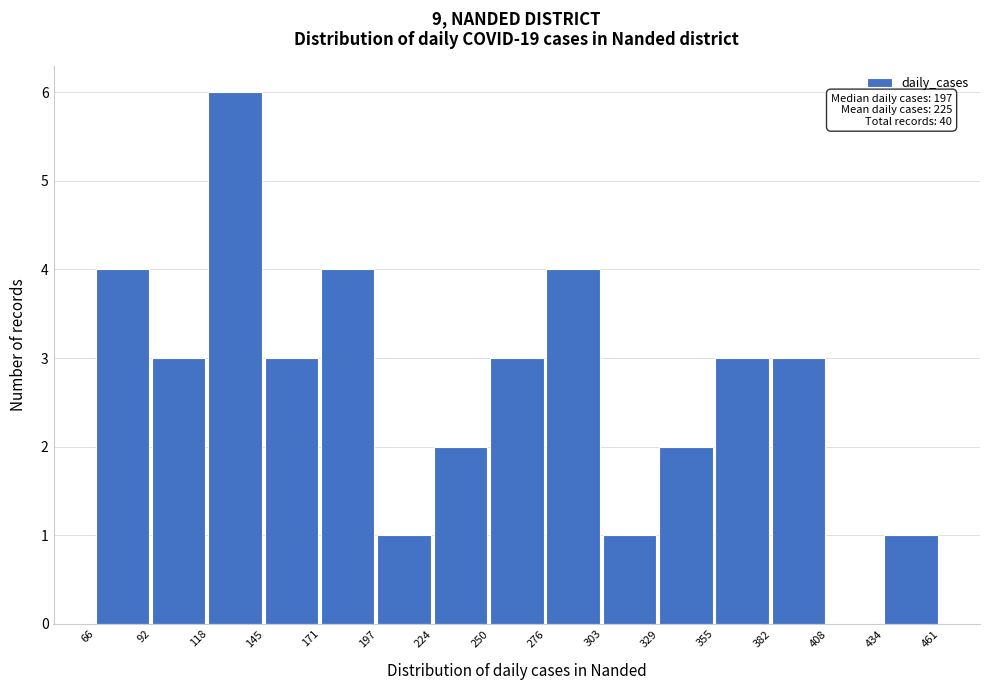

Over which range of the x-axis is the bar tallest?

118 to 145